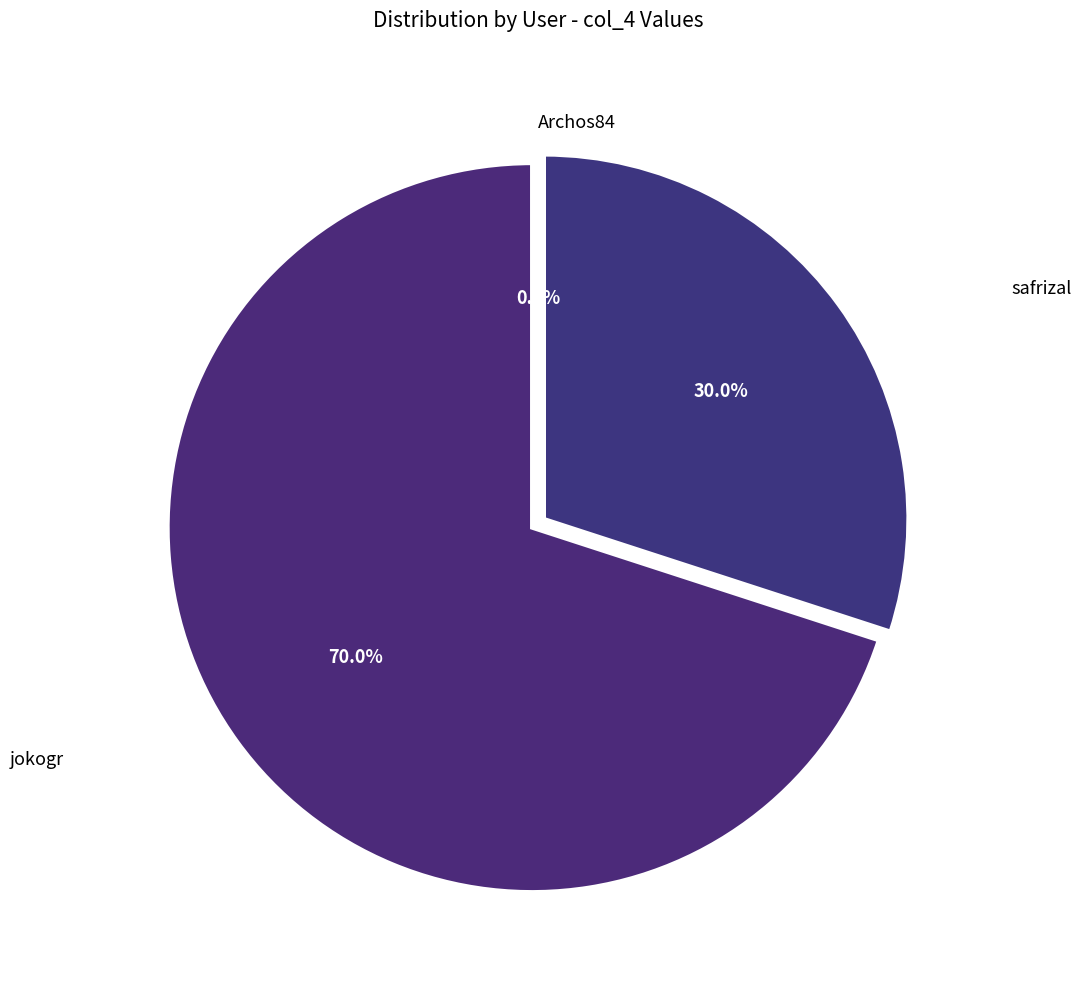

What is the change in value from jokogr to Archos84?

-7